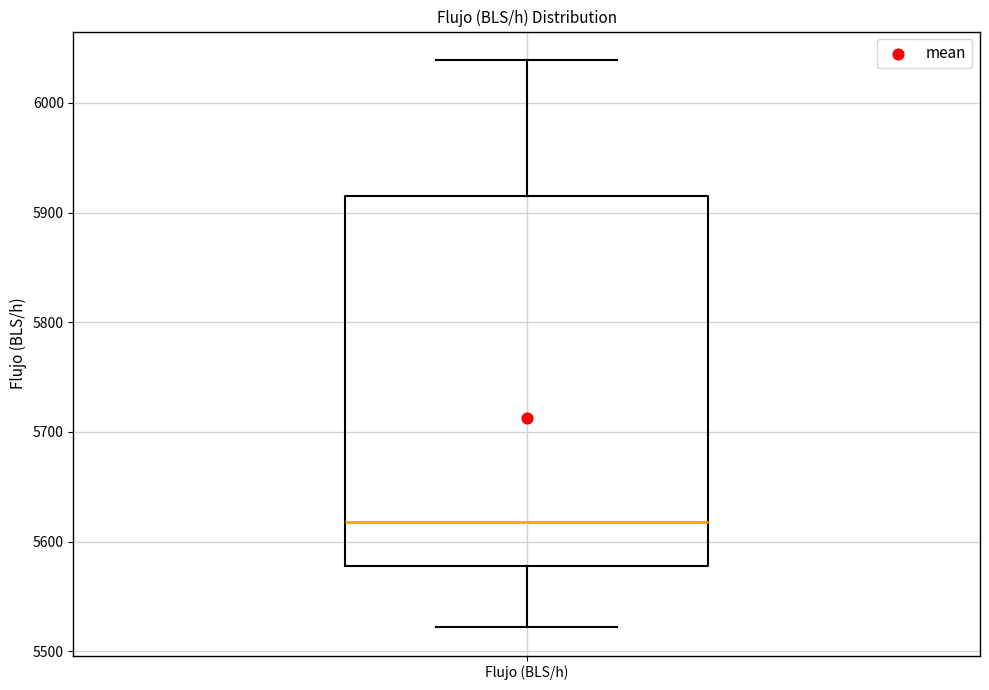

Read this box plot against the y-axis: the position of the median line, the range covered by the box, and the ends of both whiskers. The values are not printed on the chart, so give them approximately, as read against the axis.

median 5620, box 5580 to 5910, whiskers 5520 to 6040